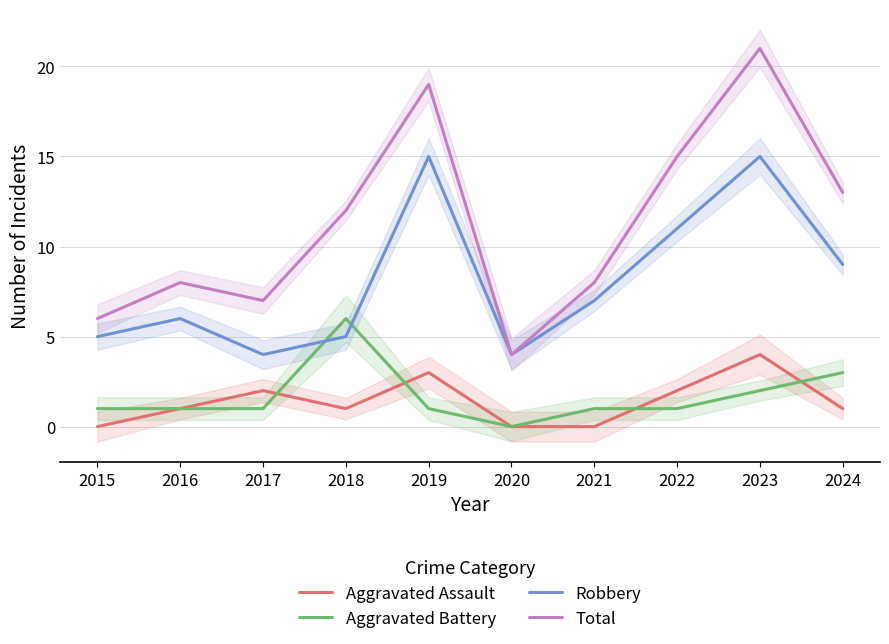

What are all the series names shown in the legend?

Aggravated Assault, Aggravated Battery, Robbery, Total